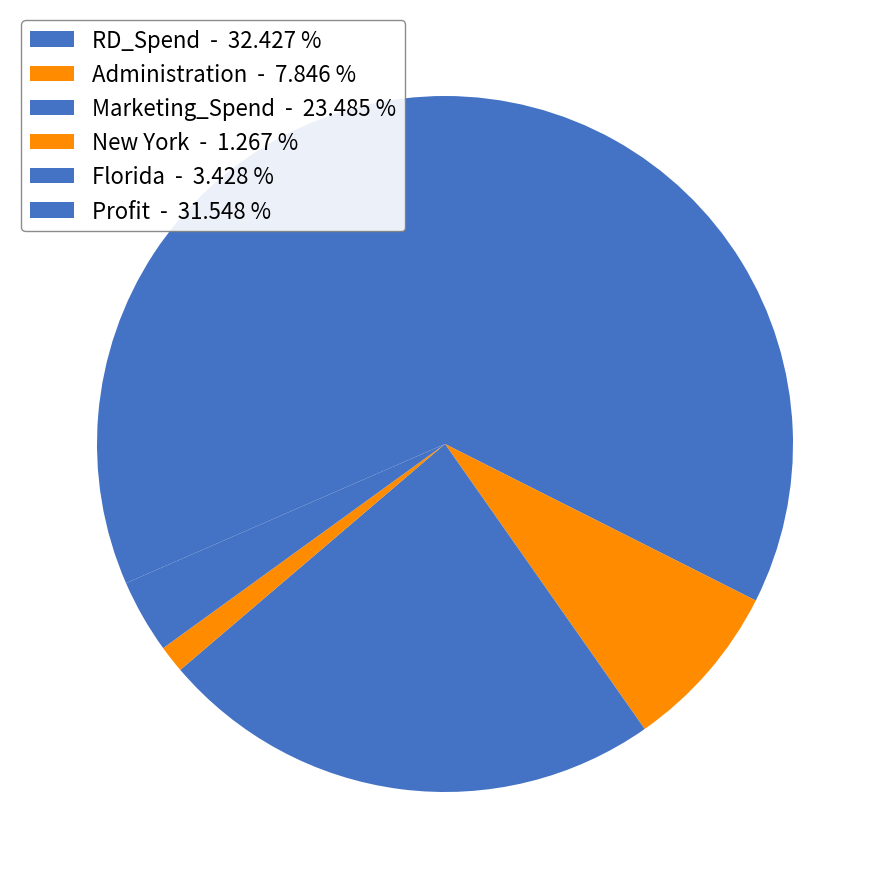

Is it true that Administration is 21% of the pie?

False